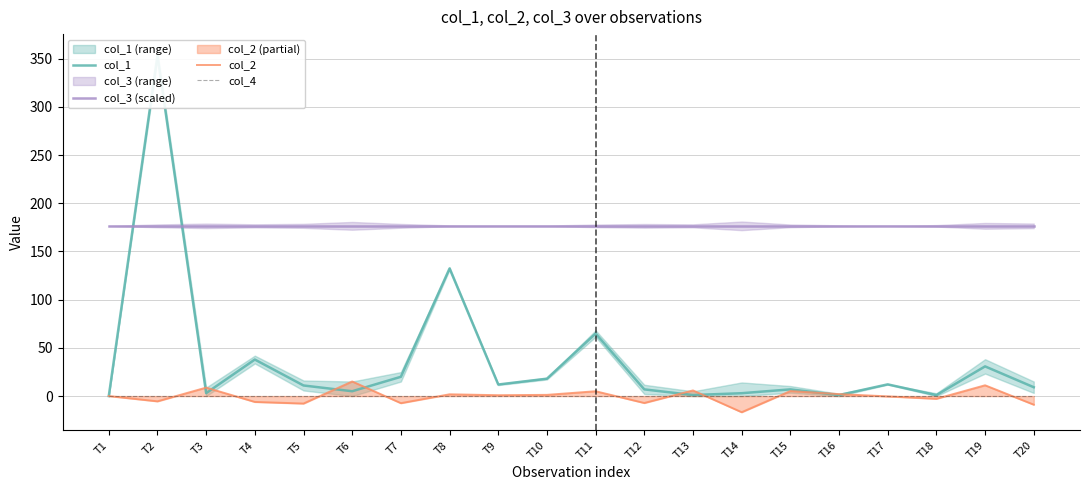

At which category is the sum across all series the highest?

T2